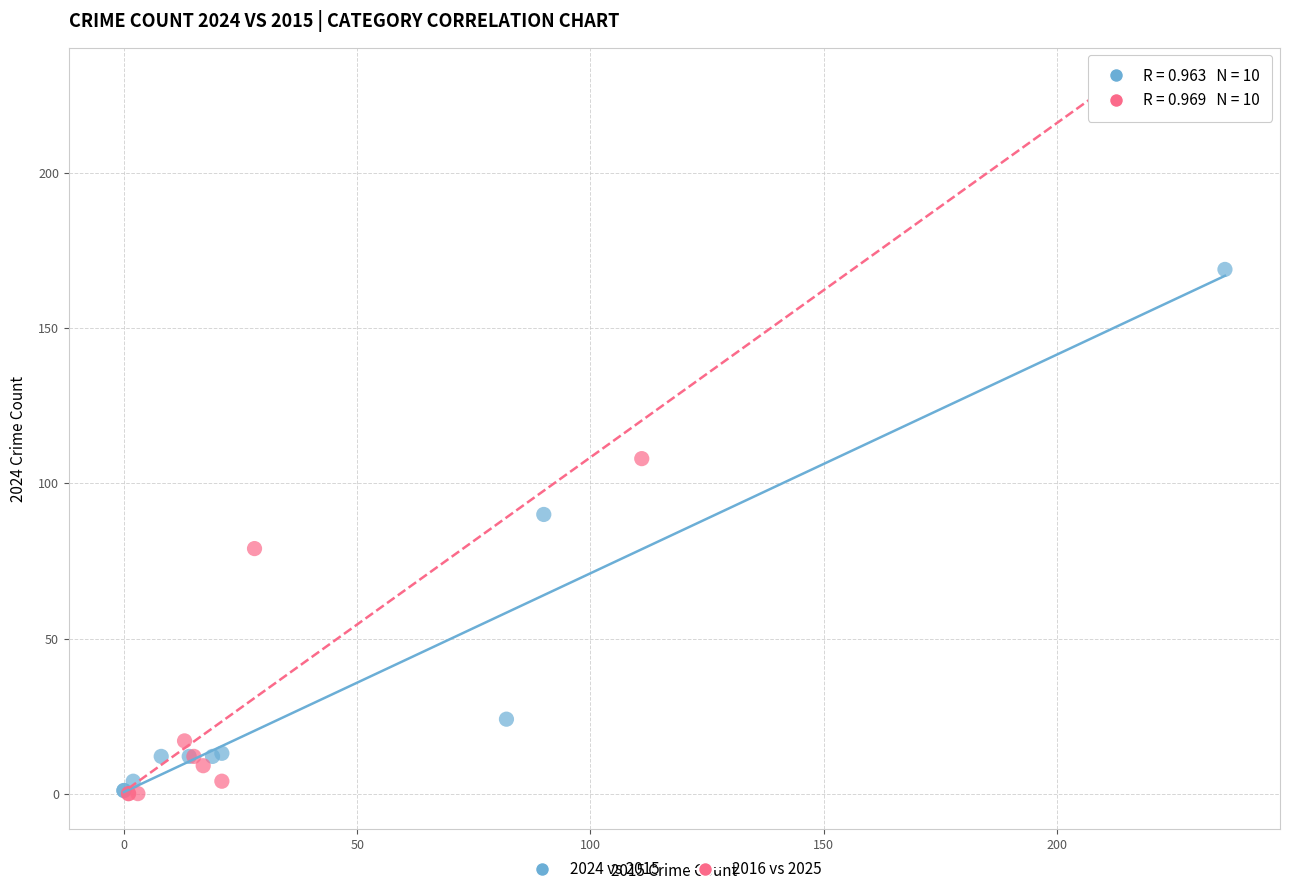

Which series has the widest spread of Y values?

2016 vs 2025